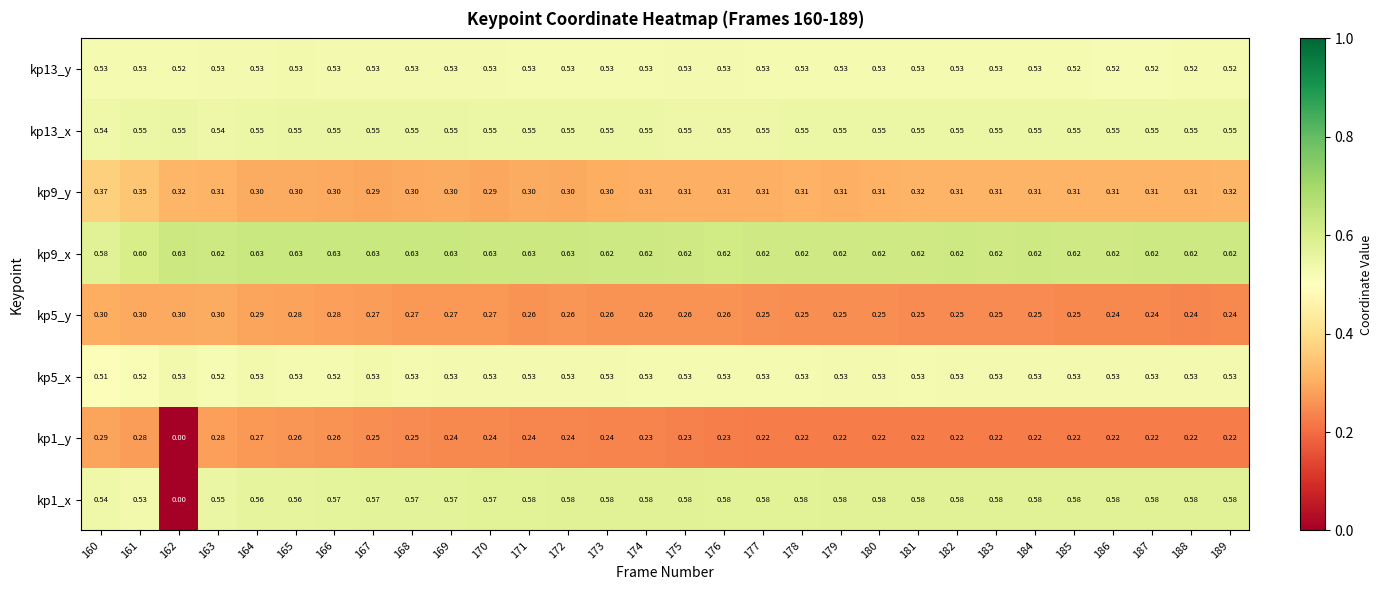

Is the value of kp9_y at 173 greater than the value of kp9_x at 169?

No